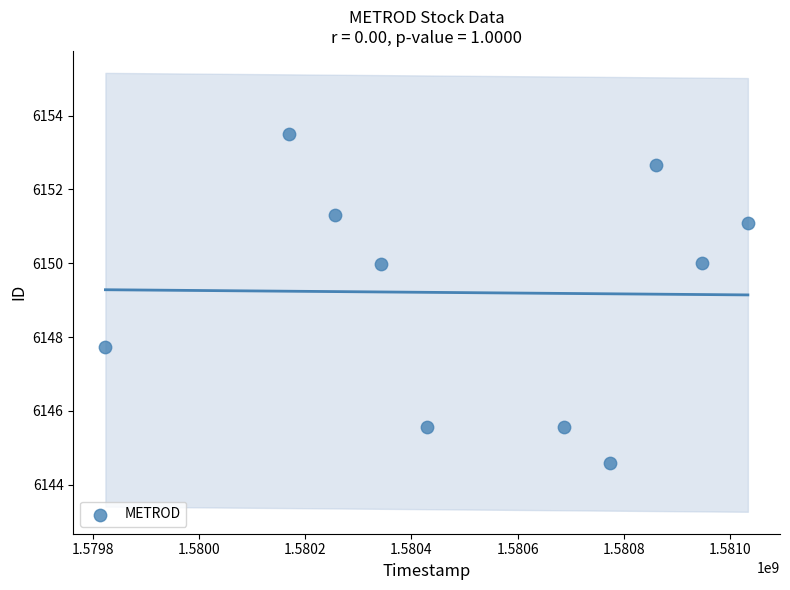

What is the average Y value?

6149.2